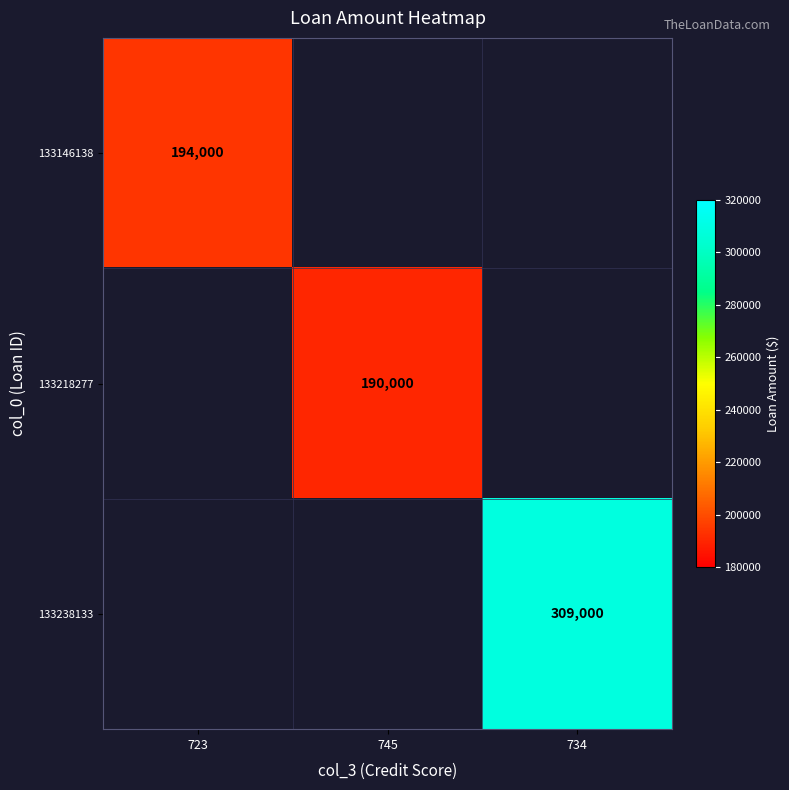

True or false: 133238133 has a value of 309000 at 734.

True